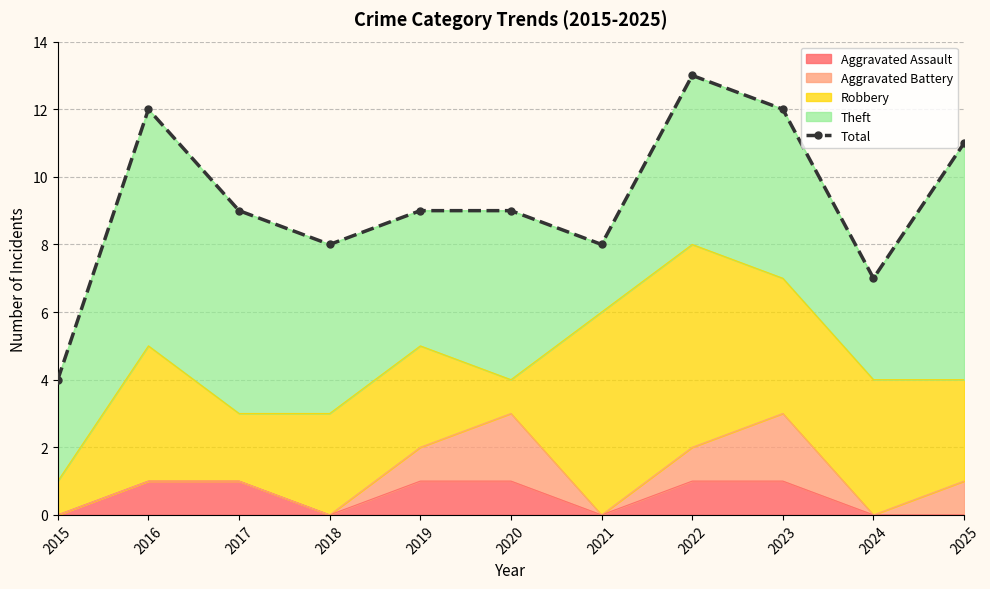

What is the difference between the values at 2023 and 2019?

3